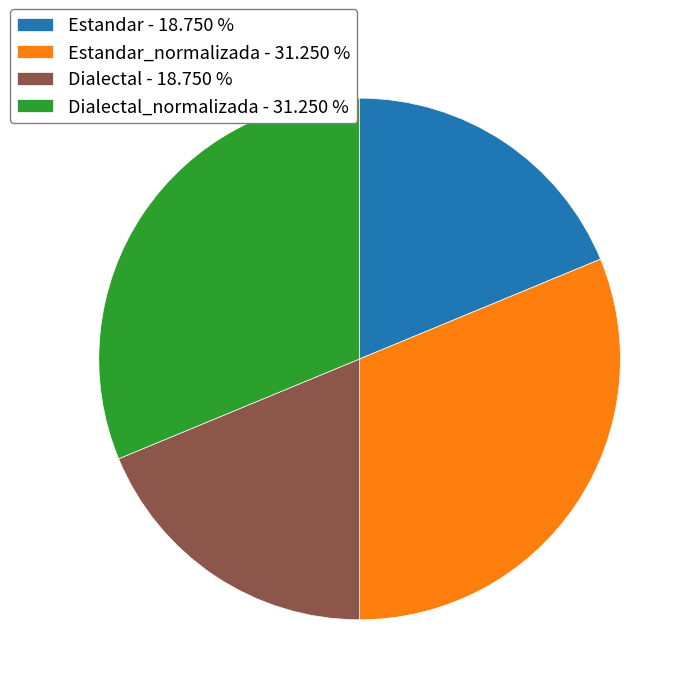

Is there a majority slice in this chart?

No